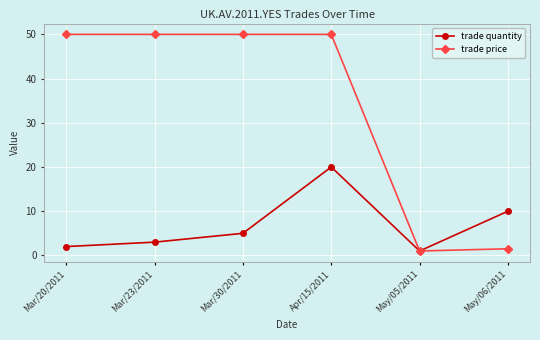

How many lines are shown in the chart?

2